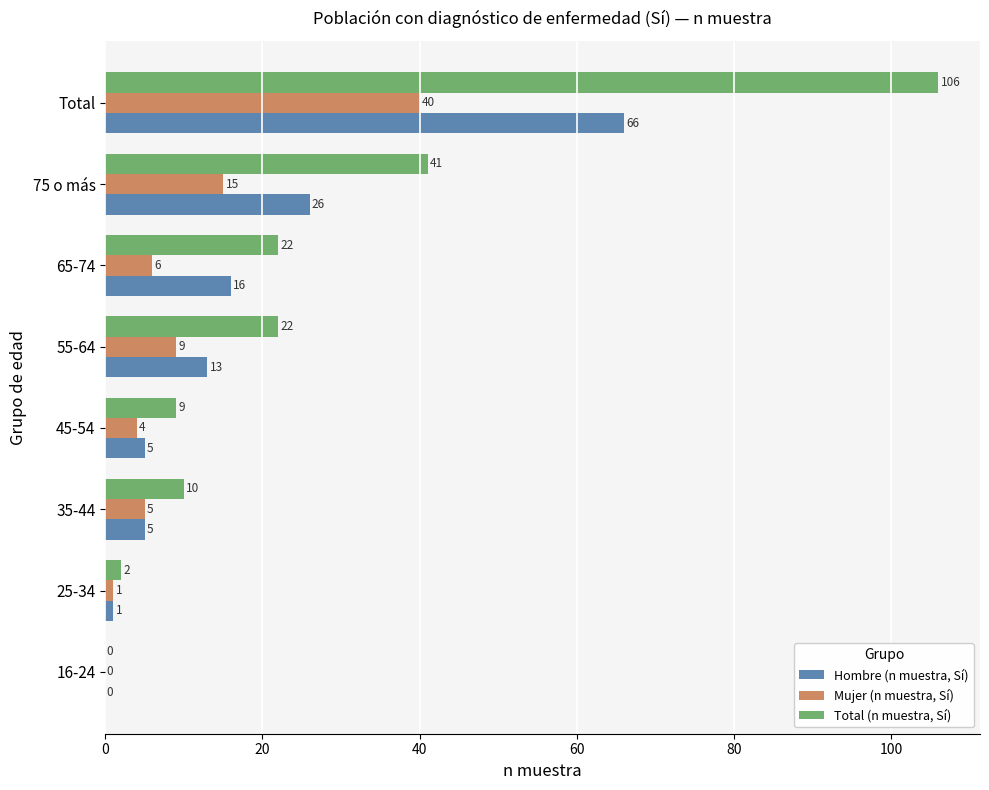

What is the sum of all Mujer (n muestra, Sí) values?

80